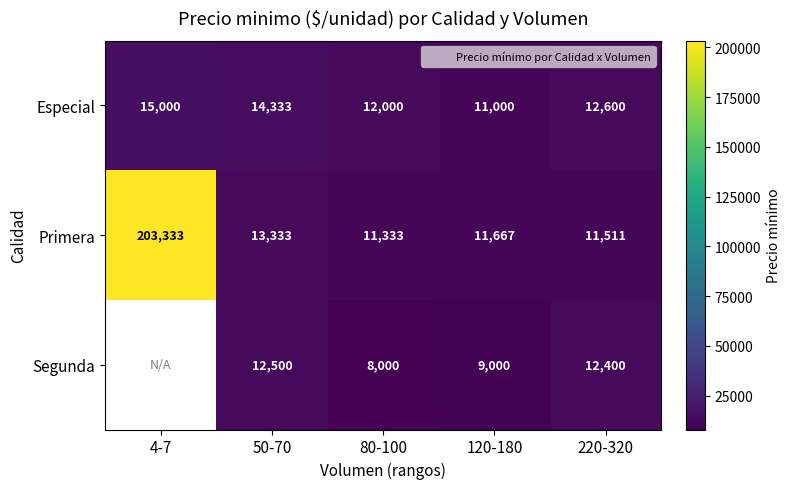

The Especial series shows 3603 at 120-180. True or false?

False